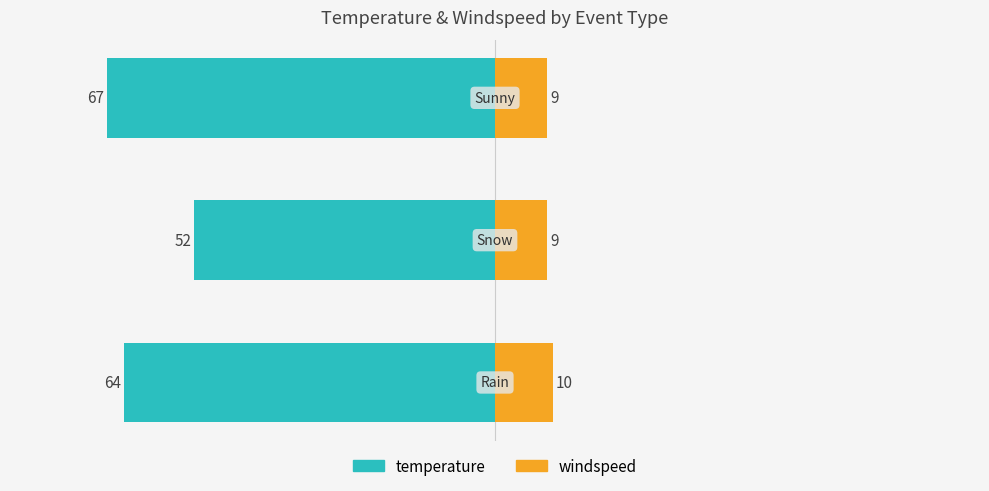

How many data points does each series have?

3